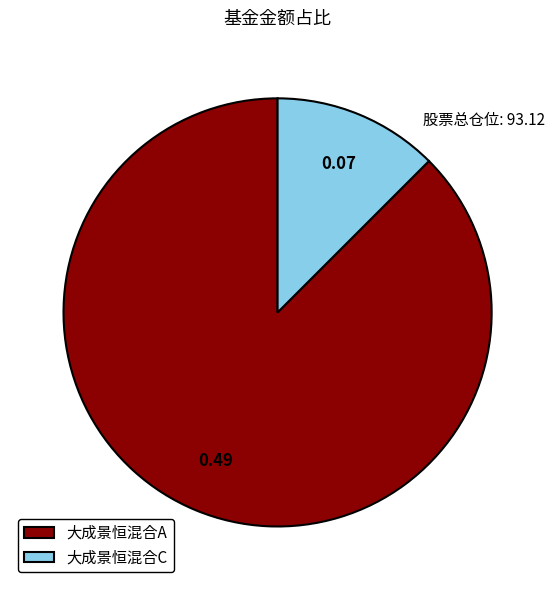

Rank the categories by value from highest to lowest.

大成景恒混合A, 大成景恒混合C